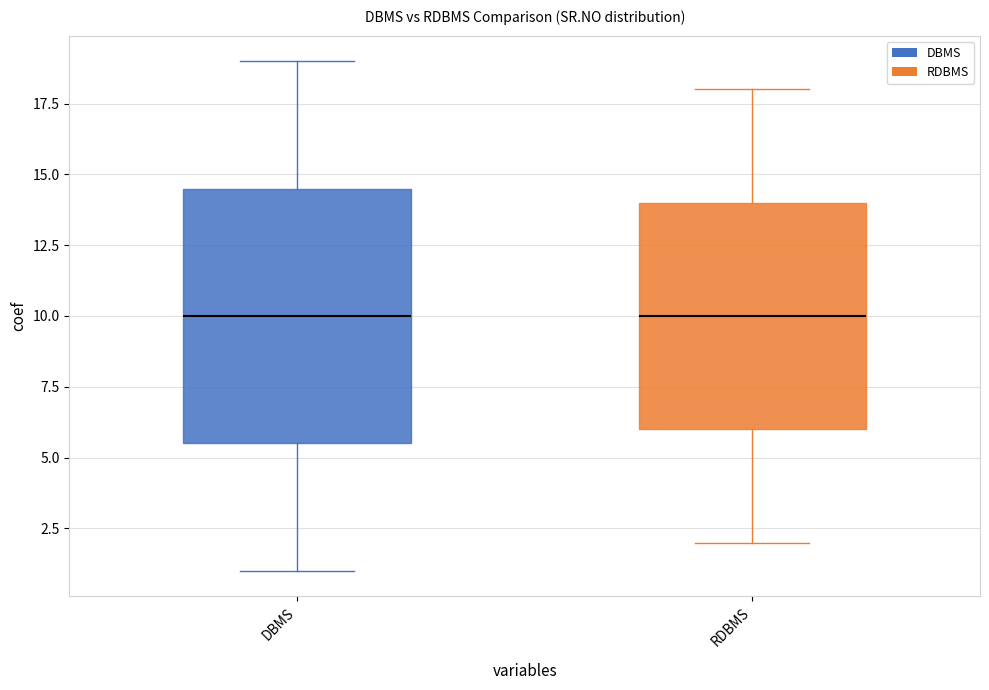

Reading left to right, transcribe this box plot: for each box, give where its median line is, the range the box spans, and where its two whiskers end, as read against the y-axis. The values are not printed on the chart, so give them approximately, as read against the axis.

DBMS: median 10.0, box 5.5 to 14.5, whiskers 1.0 to 19.0
RDBMS: median 10.0, box 6.0 to 14.0, whiskers 2.0 to 18.0